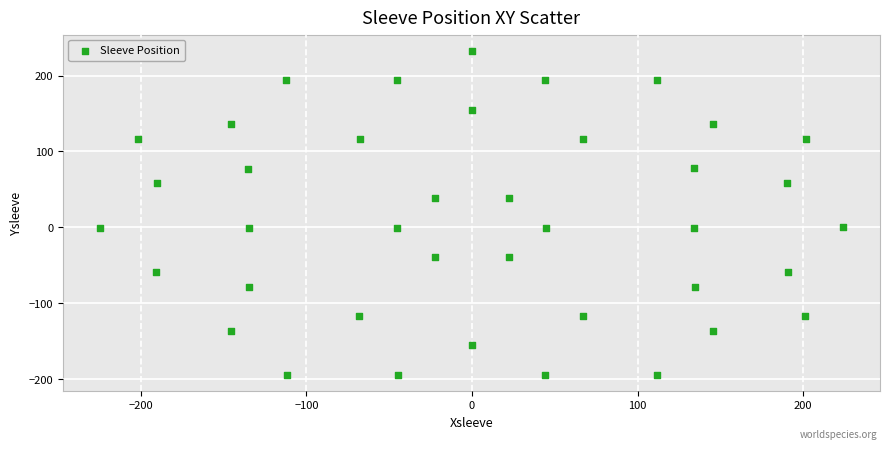

What is the range of X values (max minus min)?

448.5